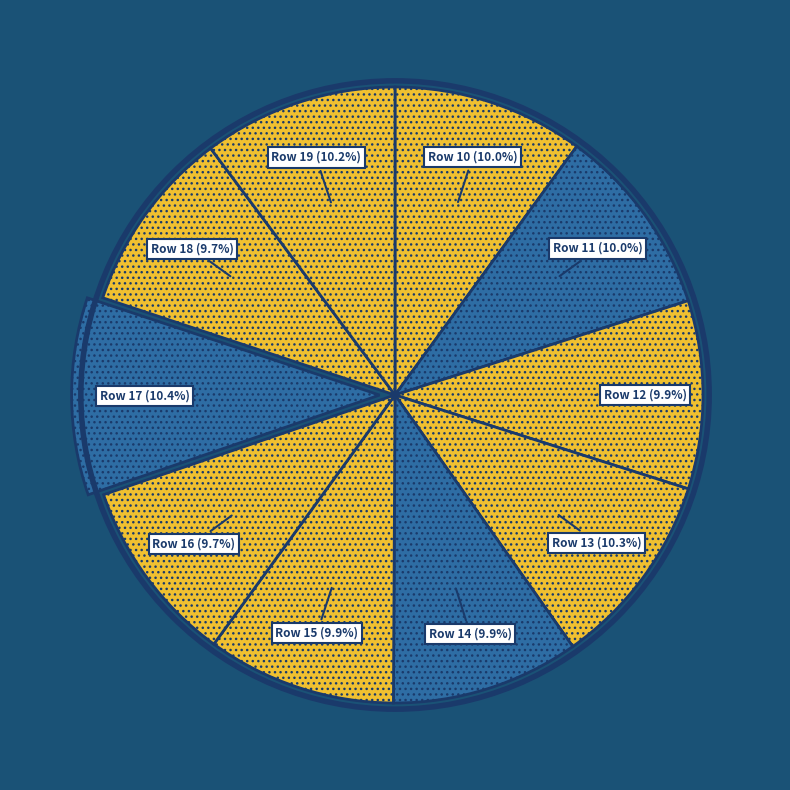

Count the number of slices in the pie.

10